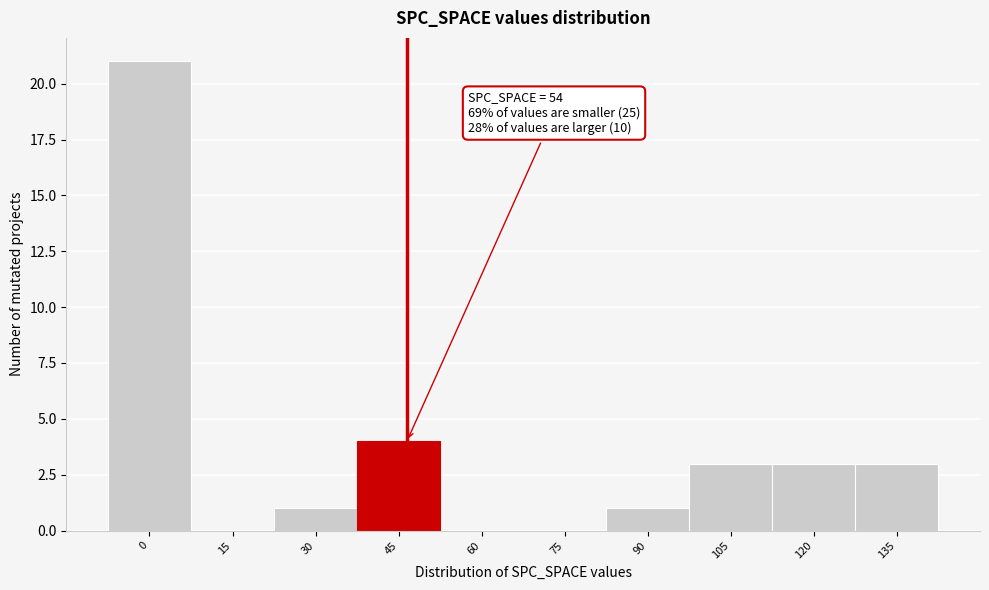

Reading right to left, list all the values displayed in this chart.

135=3	120=3	105=3	90=1	75=0	60=0	45=4	30=1	15=0	0=21